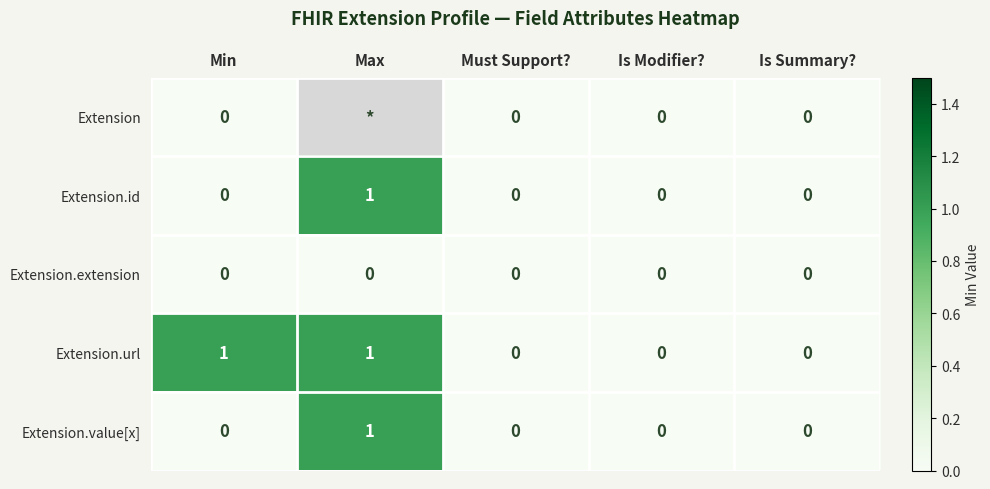

At which category does the chart reach its minimum across all series?

Min